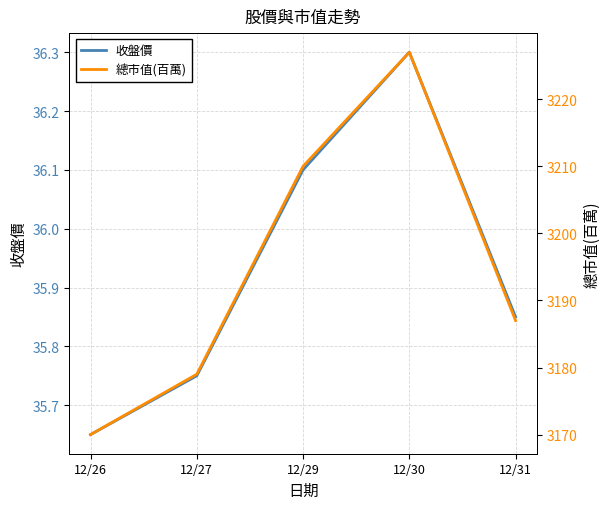

Reading left to right, list all the values displayed in this chart.

收盤價: 35.6	35.8	36.1	36.3	35.9
總市值(百萬): 3170.0	3179.0	3210.0	3227.0	3187.0